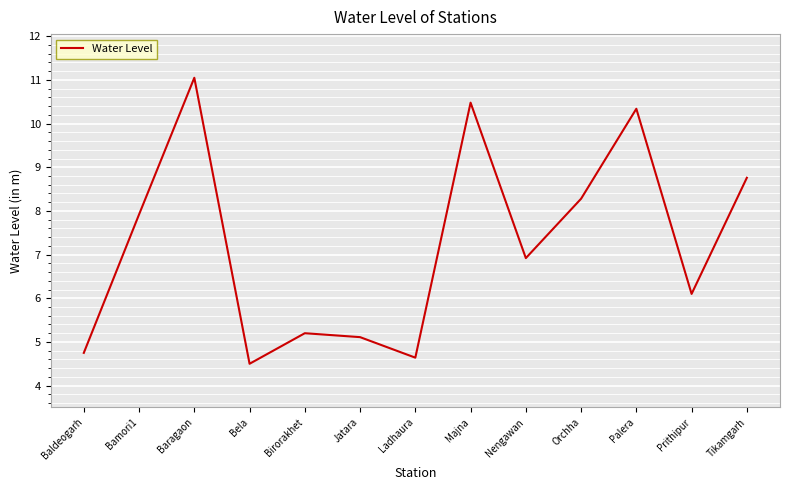

What is the change in value from Orchha to Tikamgarh?

+0.5